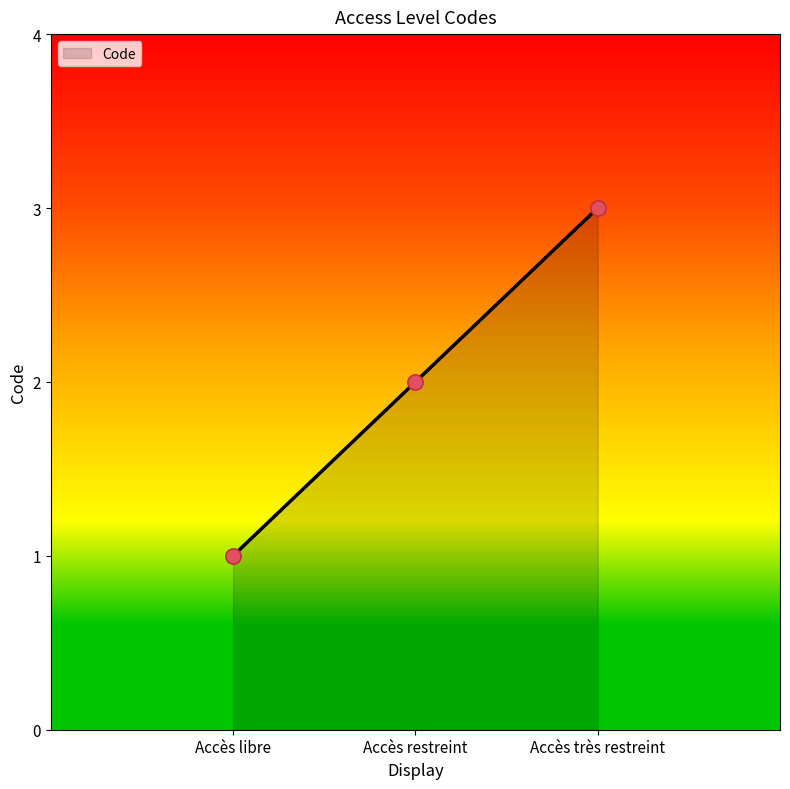

What is the ratio of the value at Accès restreint to the value at Accès libre?

2.0